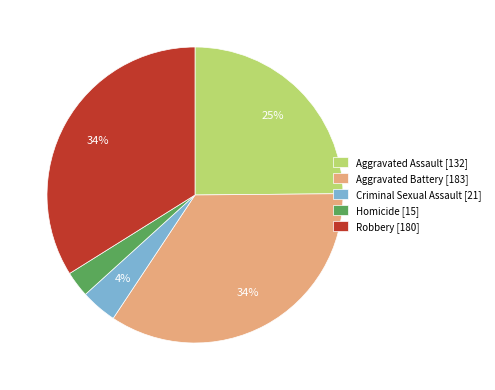

What is the smallest slice in the pie chart?

Homicide